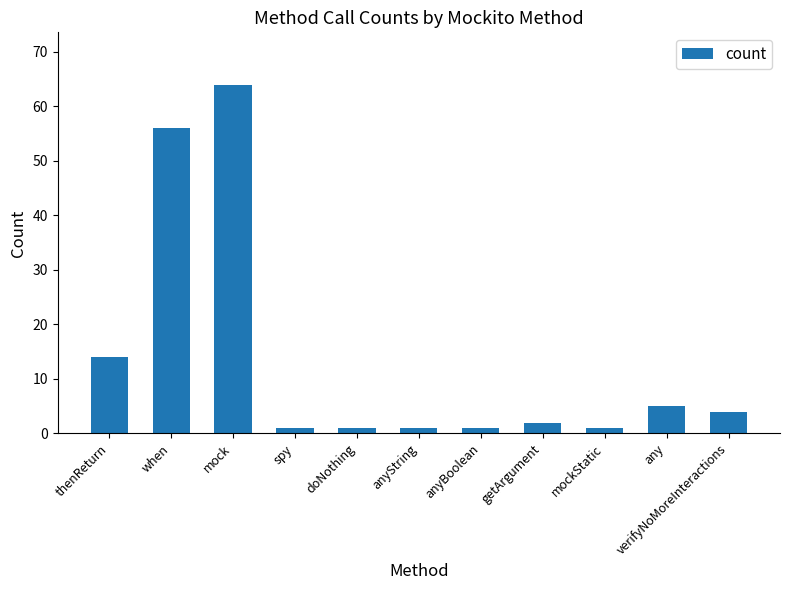

What is the approximate value at when?

56